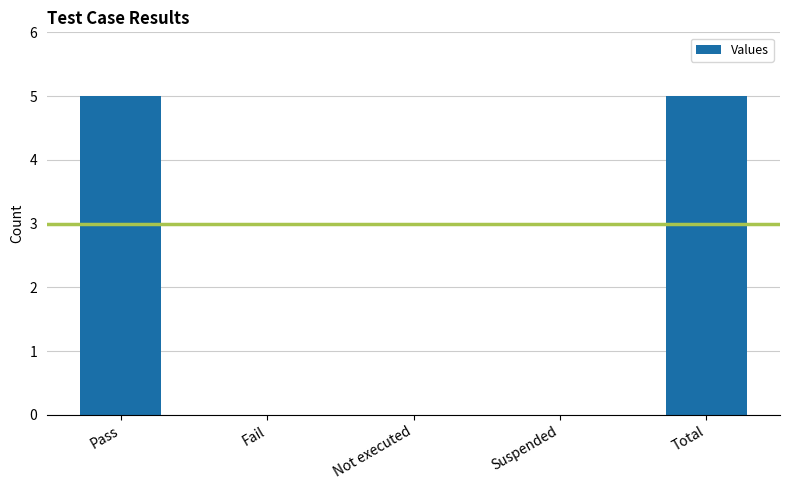

True or false: the data shows 5 at Pass.

True